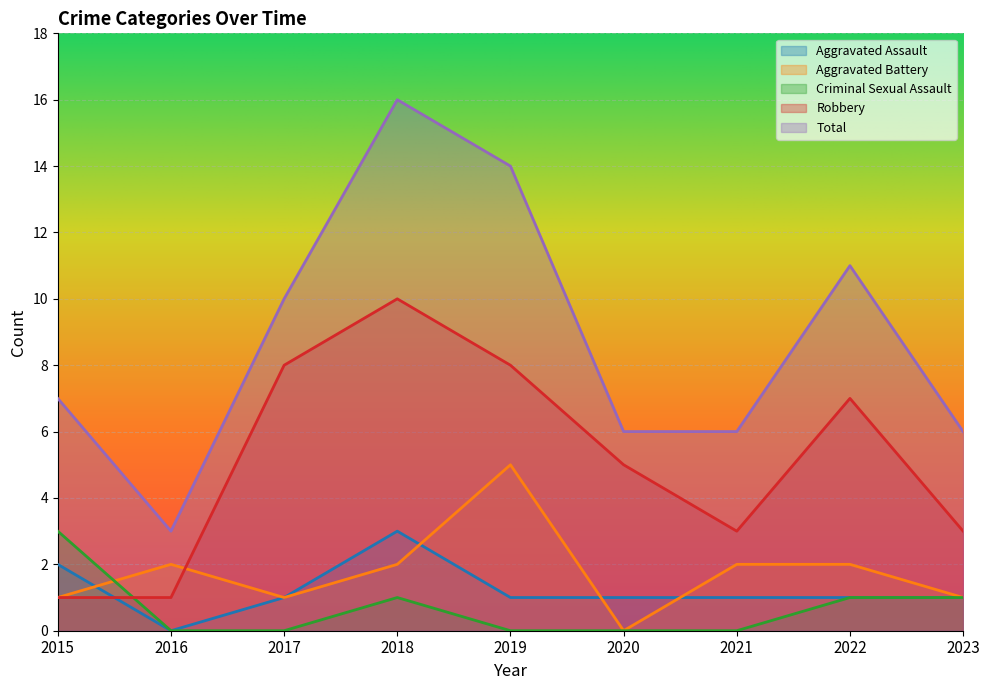

True or false: Aggravated Battery and Total cross at least once.

False